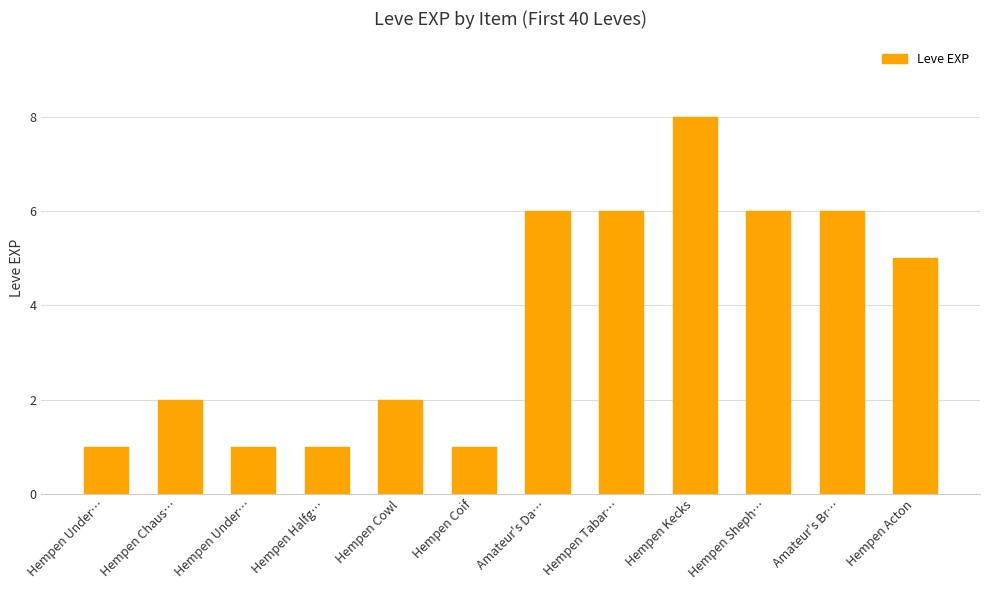

Rank the categories by value from highest to lowest.

Hempen Kecks, Amateur's Da…, Hempen Tabar…, Hempen Sheph…, Amateur's Br…, Hempen Acton, Hempen Chaus…, Hempen Cowl, Hempen Under…, Hempen Under…, Hempen Halfg…, Hempen Coif